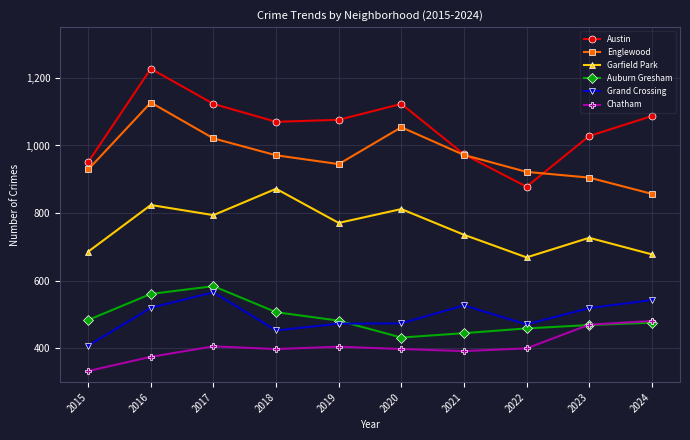

How many series are shown in this chart?

6